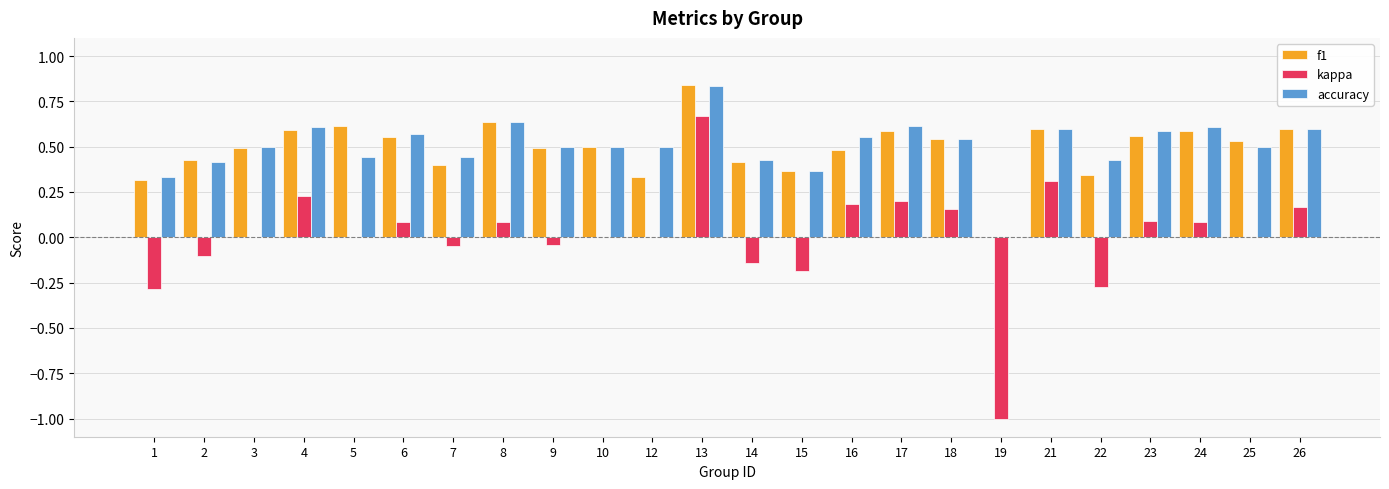

At which category is the sum across all series the highest?

13